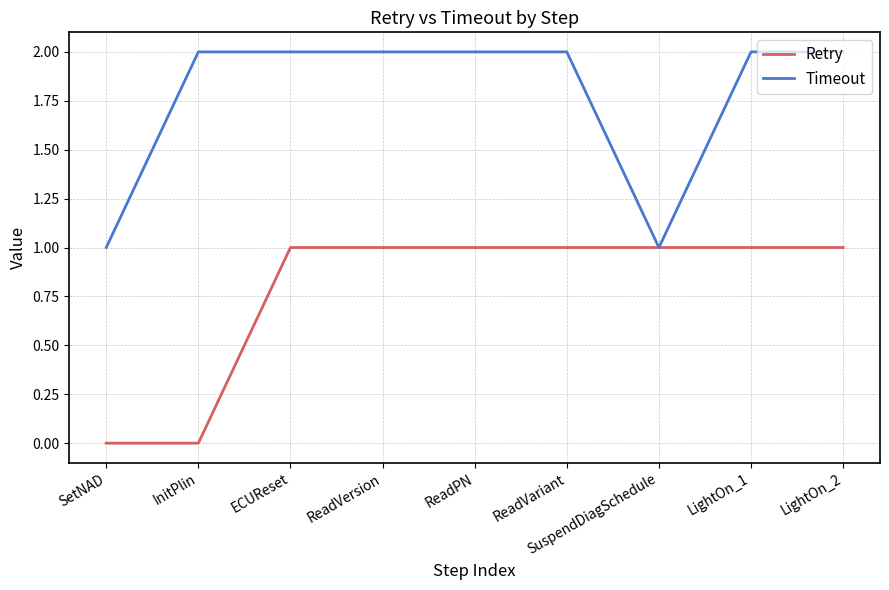

The Retry series shows 0 at SetNAD. True or false?

True